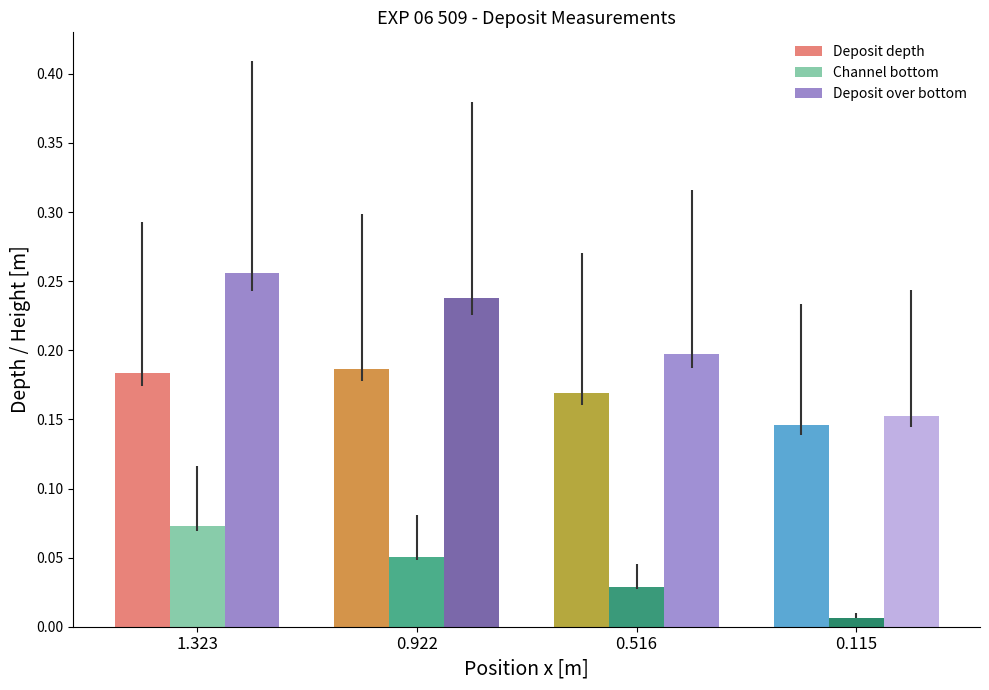

What is the sum of the Deposit depth values at 1.323 and 0.115?

0.3